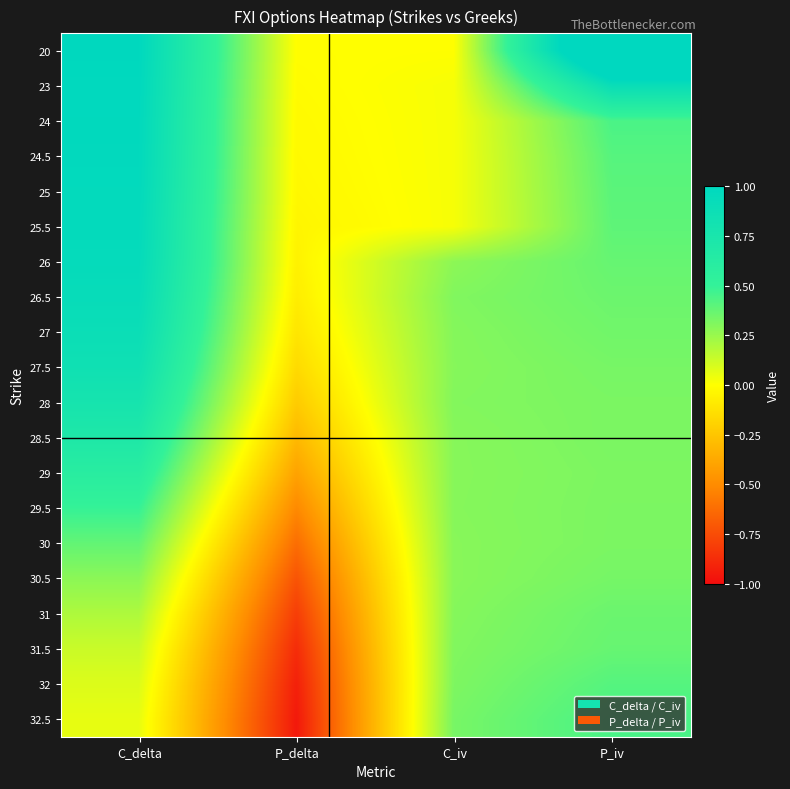

What is the difference between the highest and lowest values at P_iv?

1.2